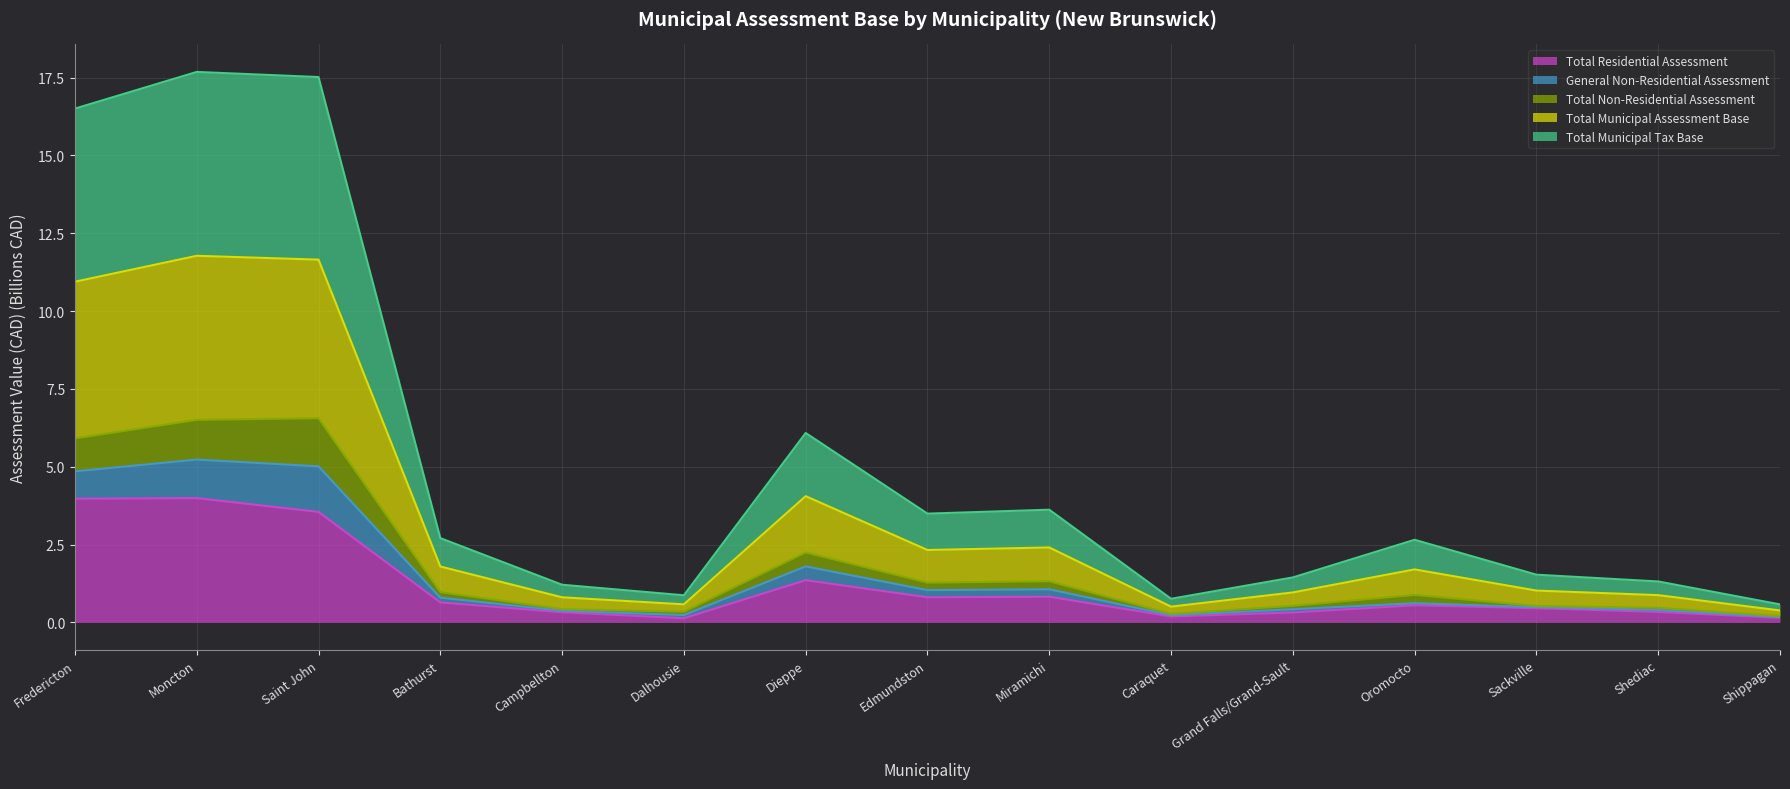

At which label does Total Municipal Tax Base reach its minimum?

Shippagan